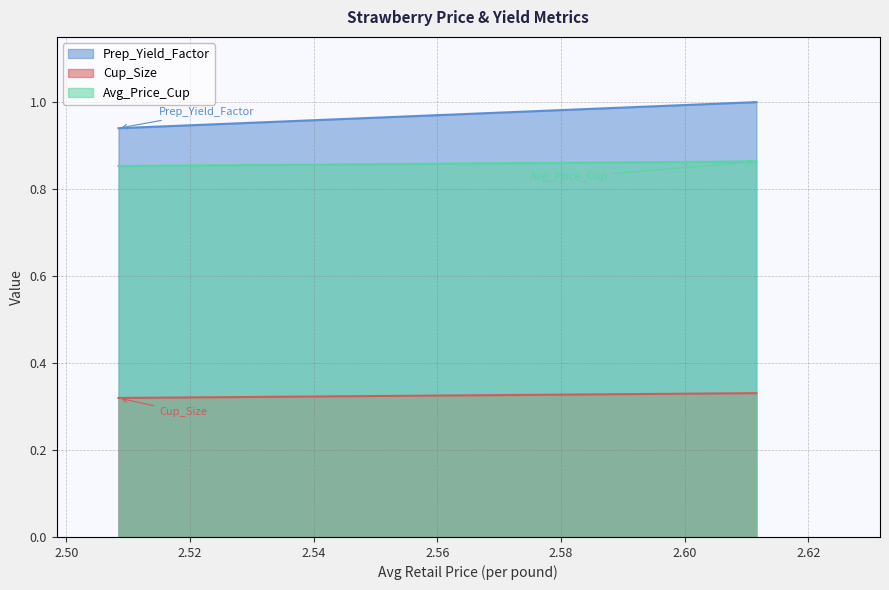

What is the spread (max minus min) of values at 2.6115889333?

0.7